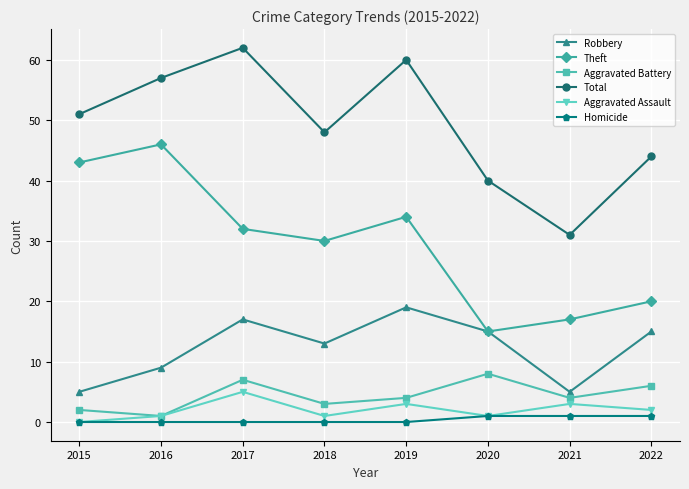

How many distinct data groups are displayed?

6